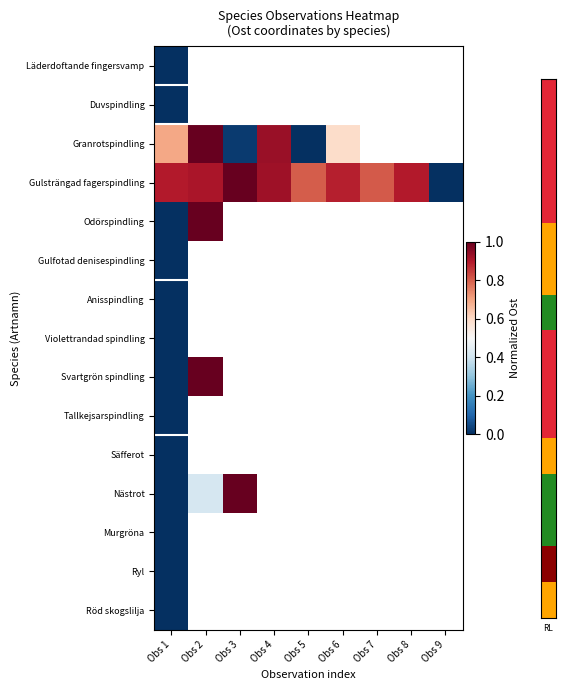

Is the value of Nästrot at Obs 9 greater than the value of Duvspindling at Obs 1?

No